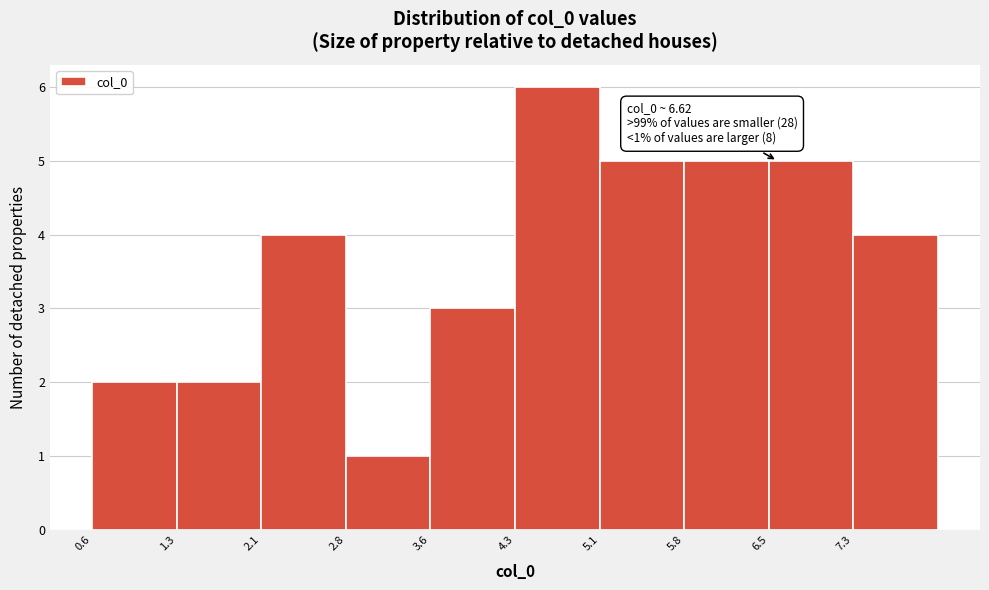

Over which range of the x-axis is the bar tallest?

4.3 to 5.1